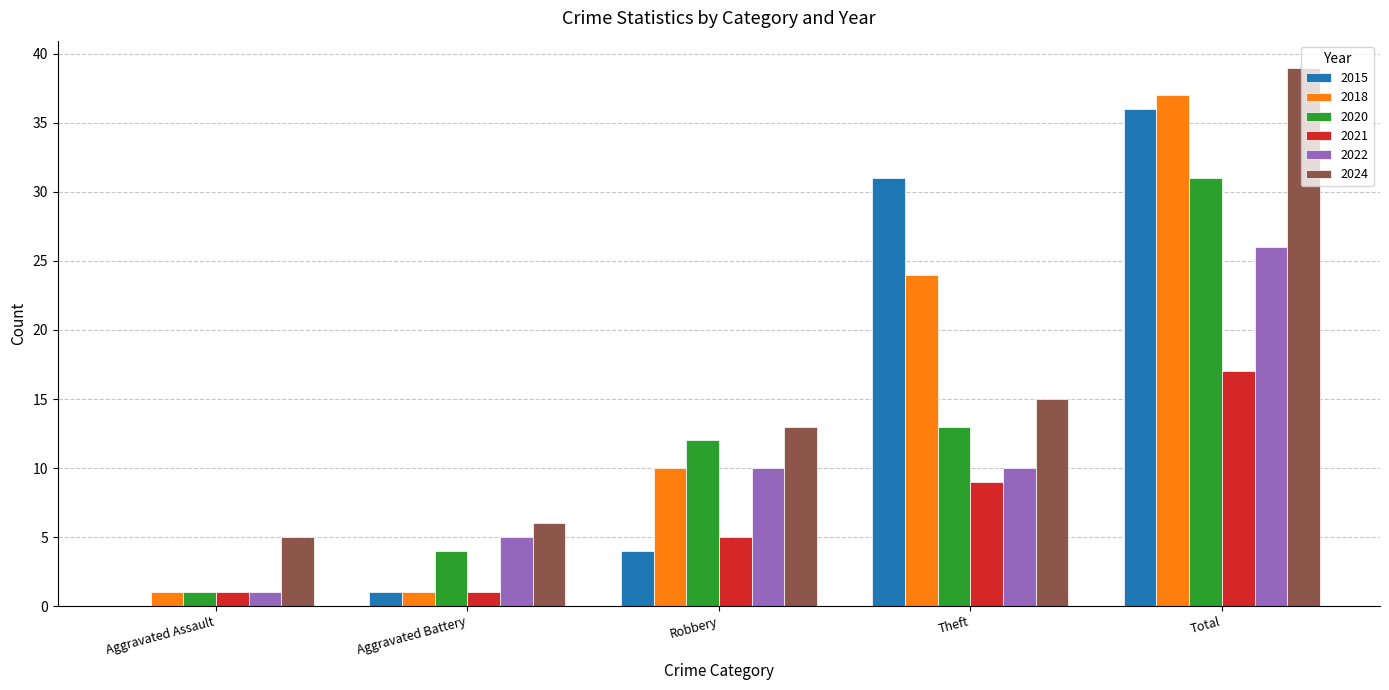

What is the greatest value displayed?

39